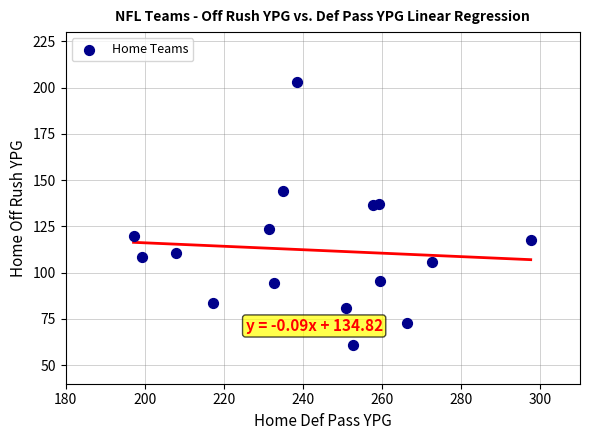

What is the range of X values (max minus min)?

100.4